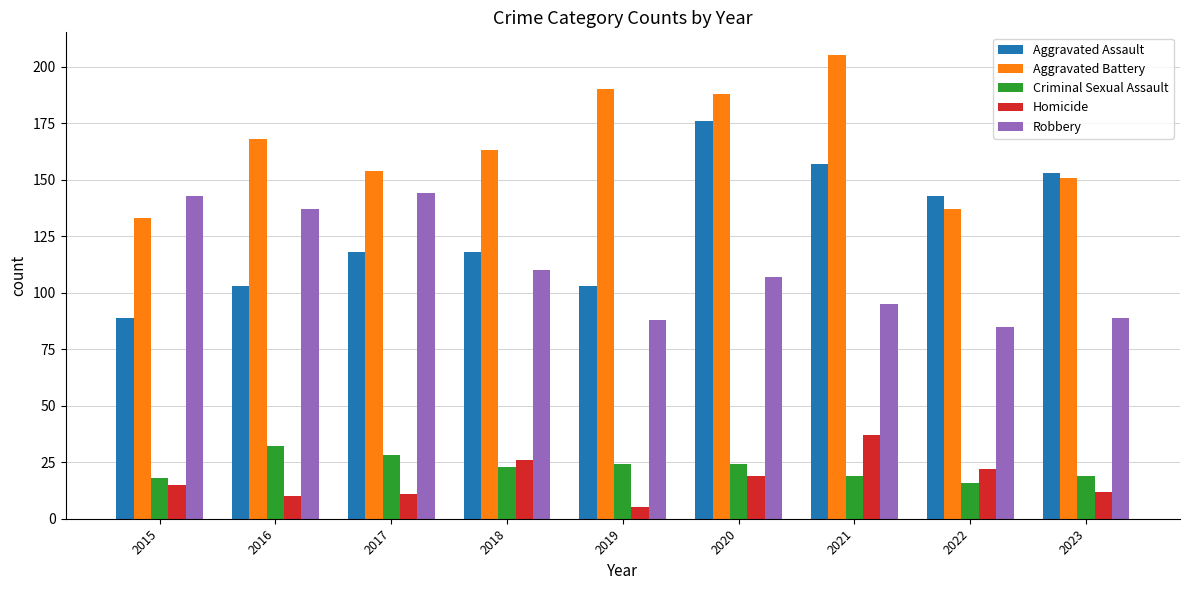

Is it true that Robbery equals 137 at 2016?

True